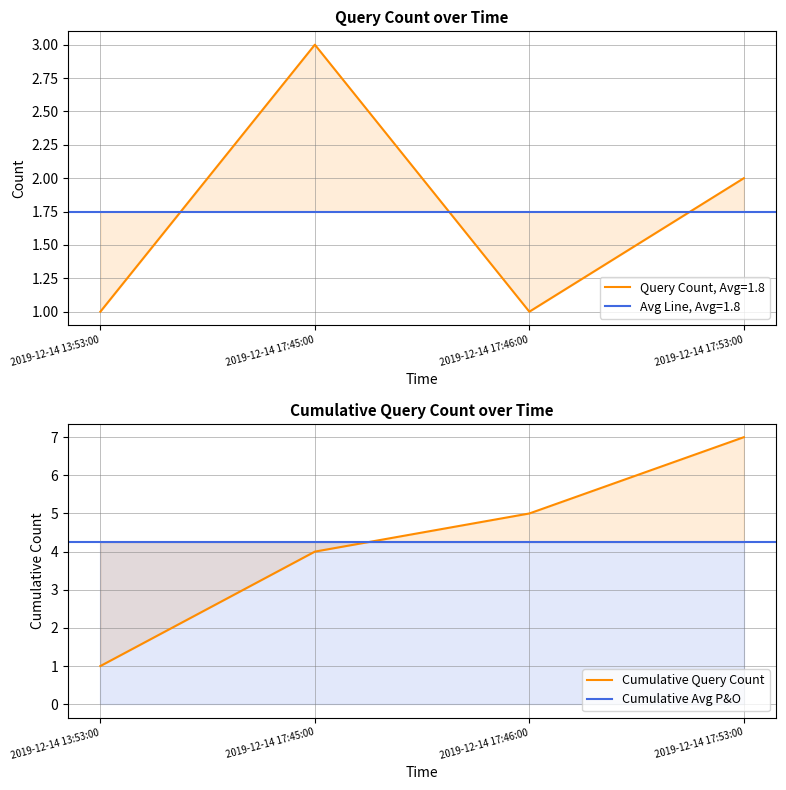

What is the value of the 2nd point from the left?

3